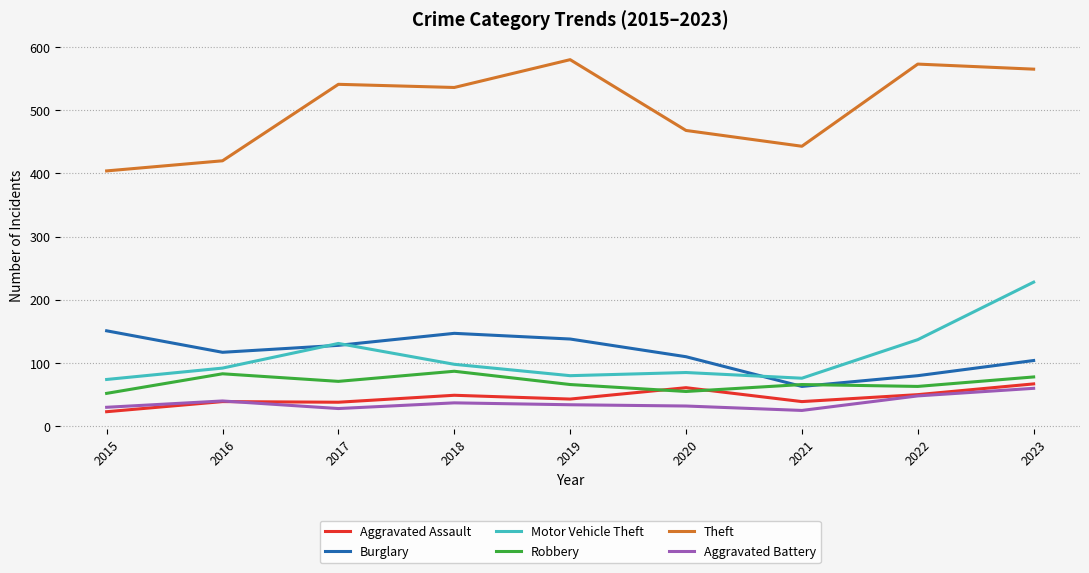

List the labels in order of Theft value, largest first.

2019, 2022, 2023, 2017, 2018, 2020, 2021, 2016, 2015